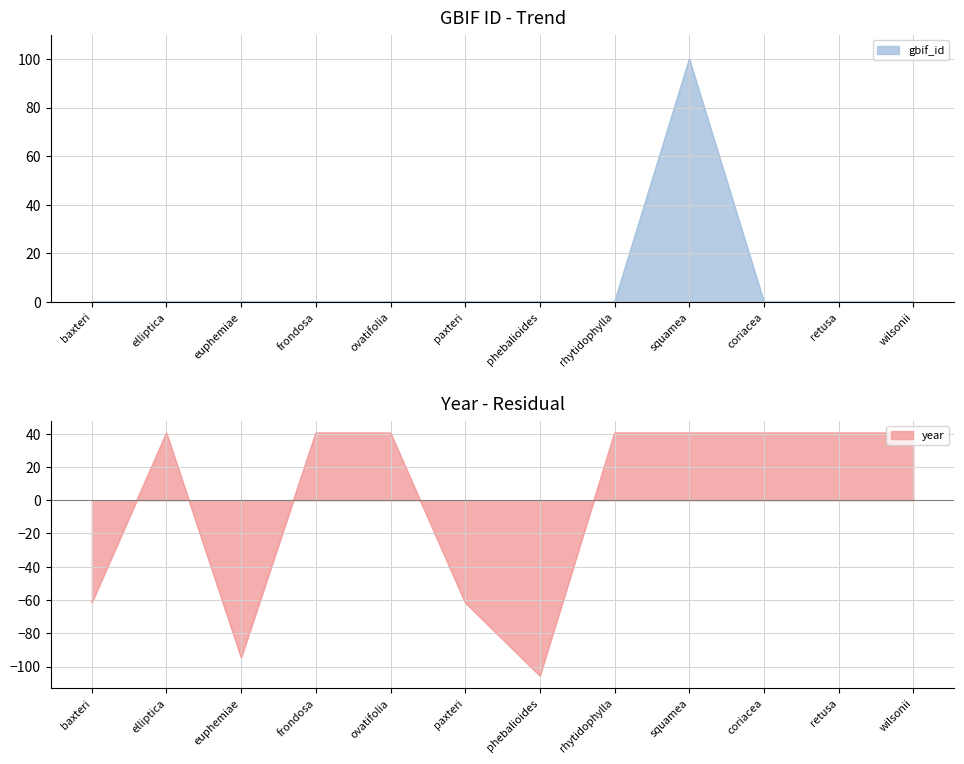

The gbif_id series shows 0.0 at rhytidophylla. True or false?

True